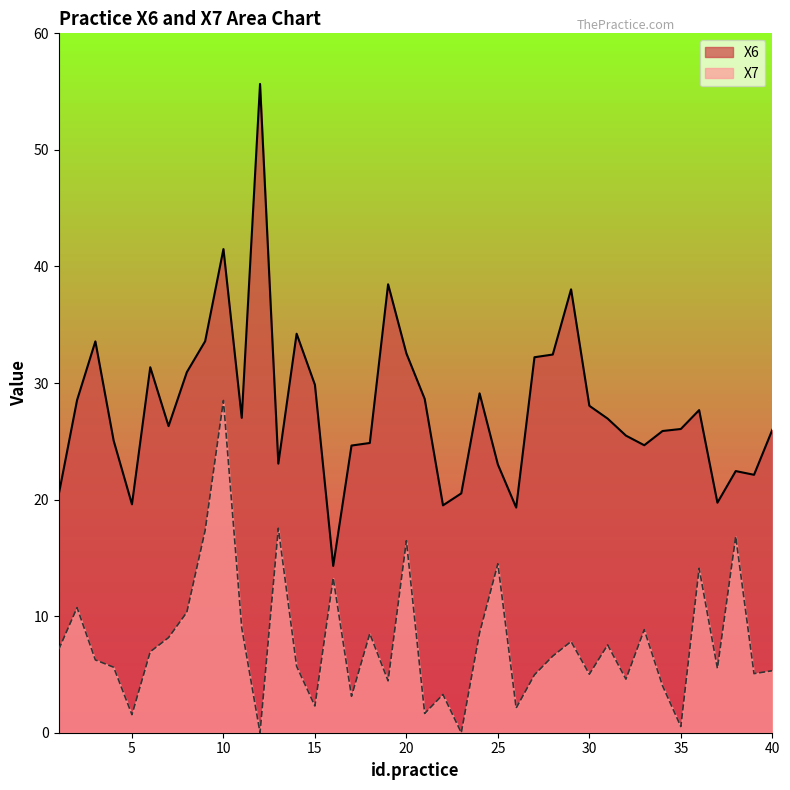

Which series has the widest spread of values?

X6